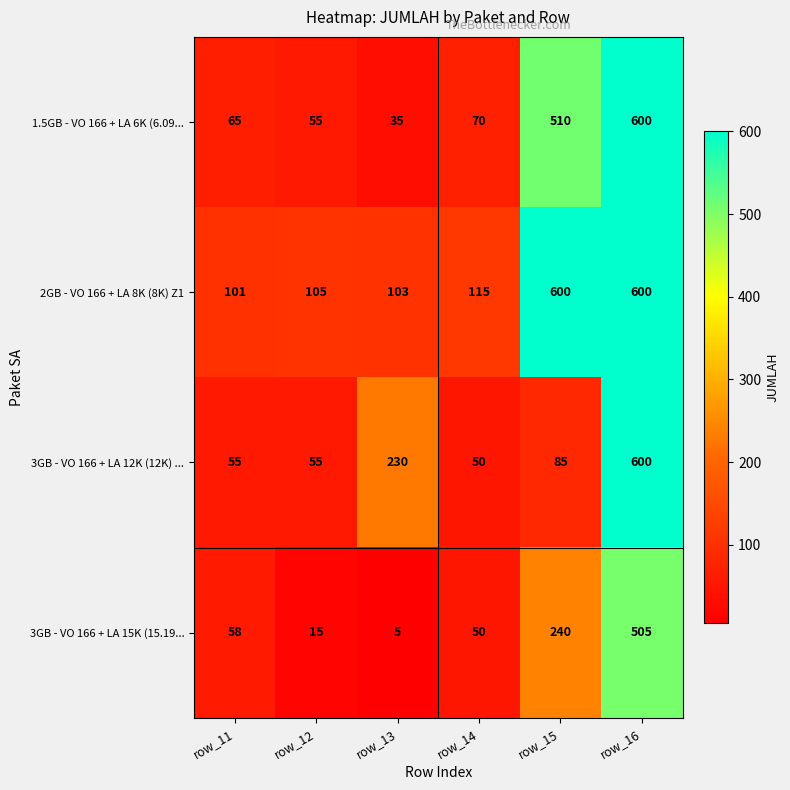

How many series are shown in this chart?

4